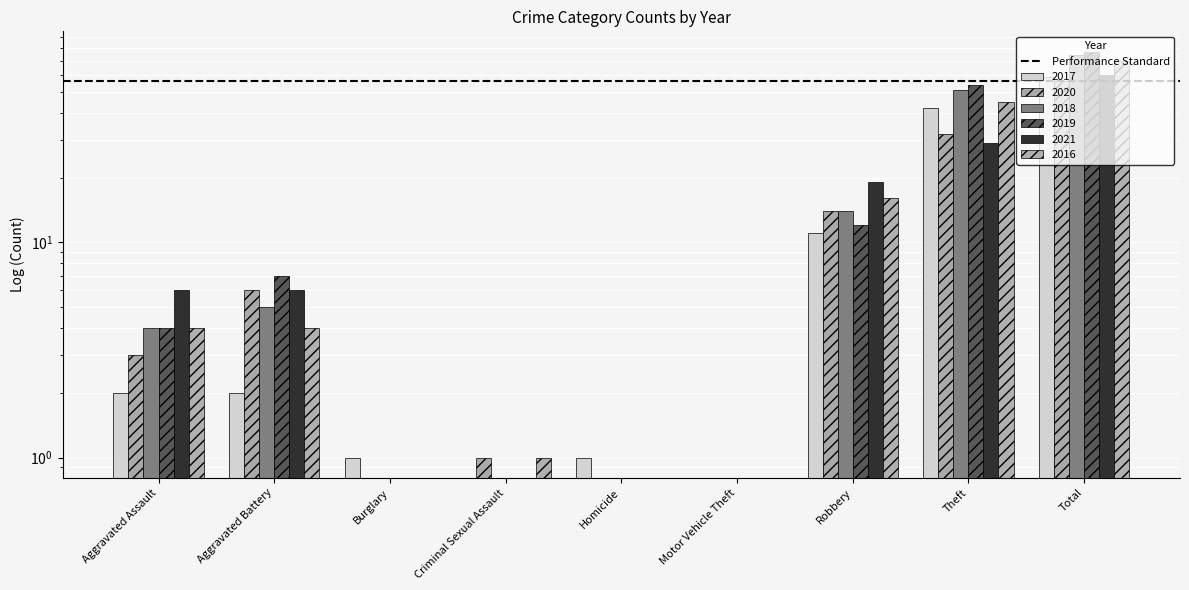

Is it true that 2017 equals 0 at Motor Vehicle Theft?

True